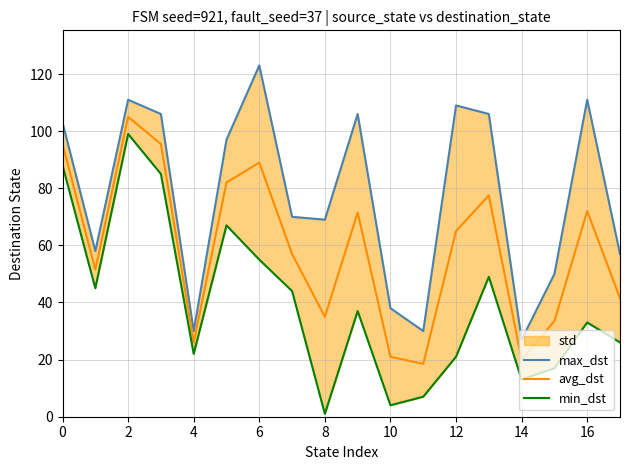

Which series has the largest total across all categories?

max_dst